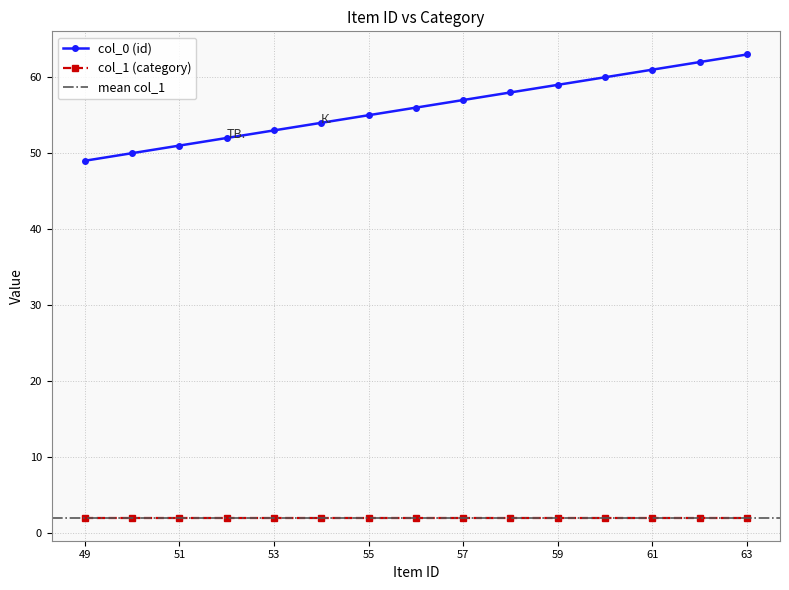

What is the greatest value displayed?

63